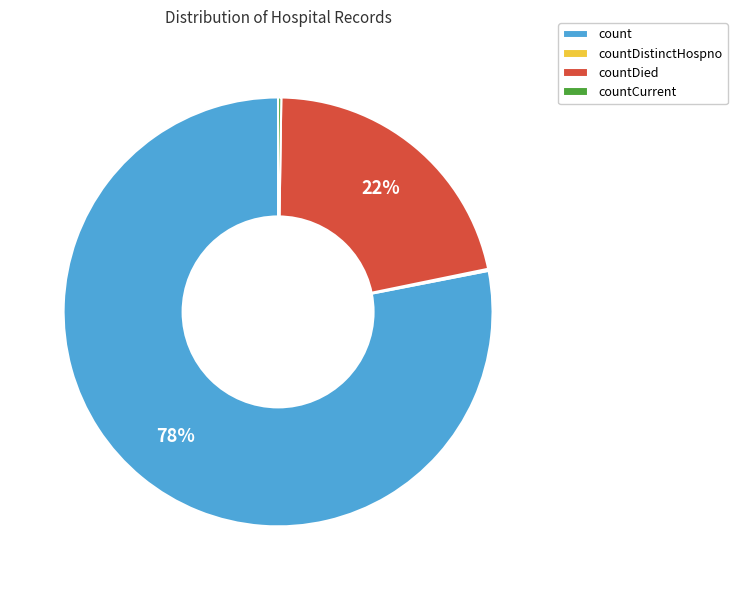

Combined, do count and countDied account for over 50%?

Yes